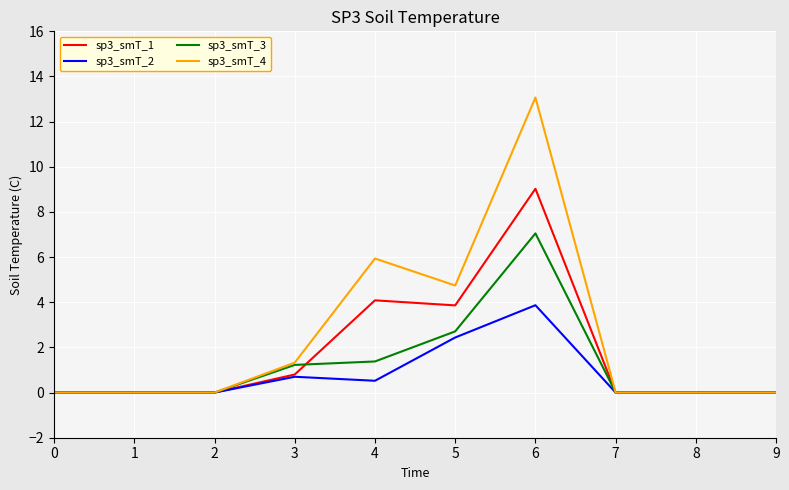

Is it true that sp3_smT_1 equals 3.9 at 5?

True